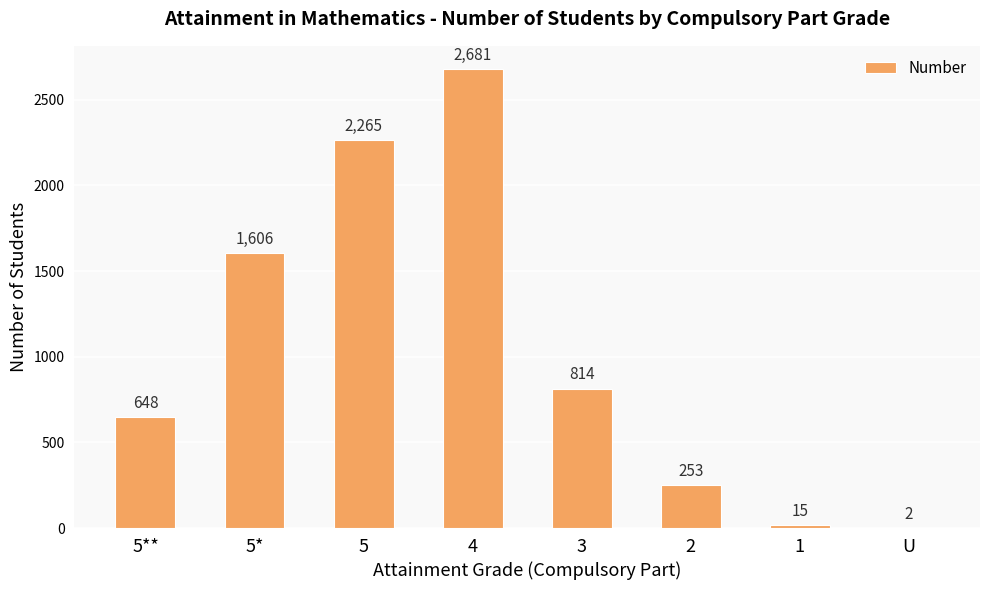

What is the approximate value at 5**, to the nearest 50?

650